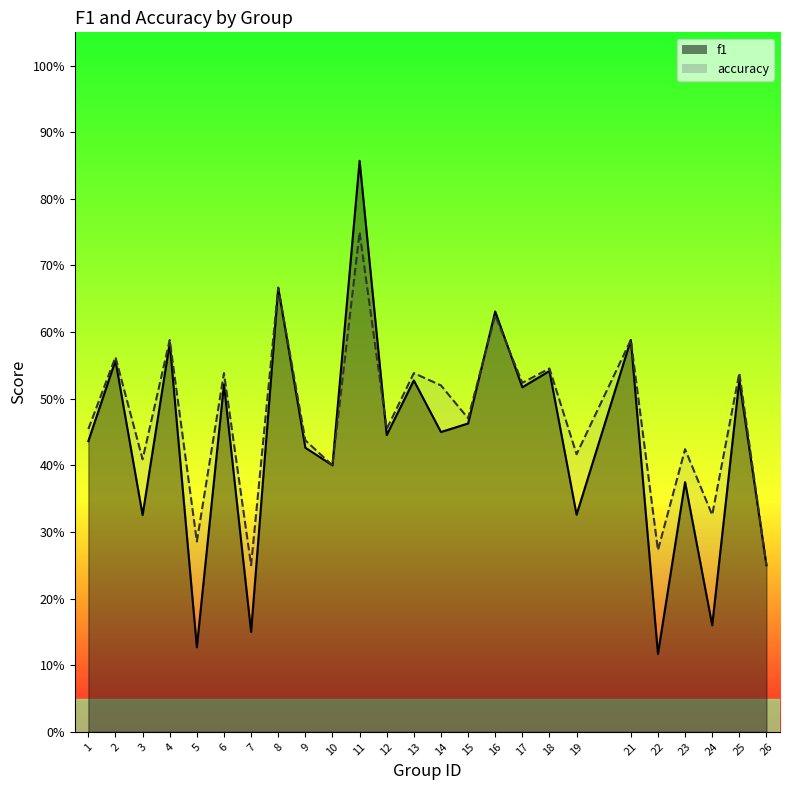

Count the number of categories in the chart.

25